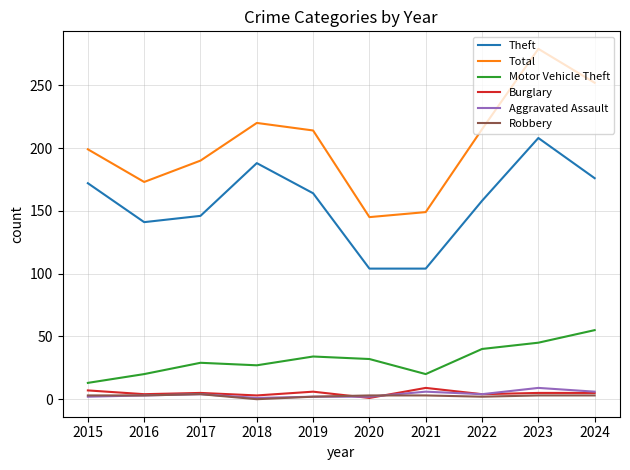

What is the sum of all Burglary values?

49